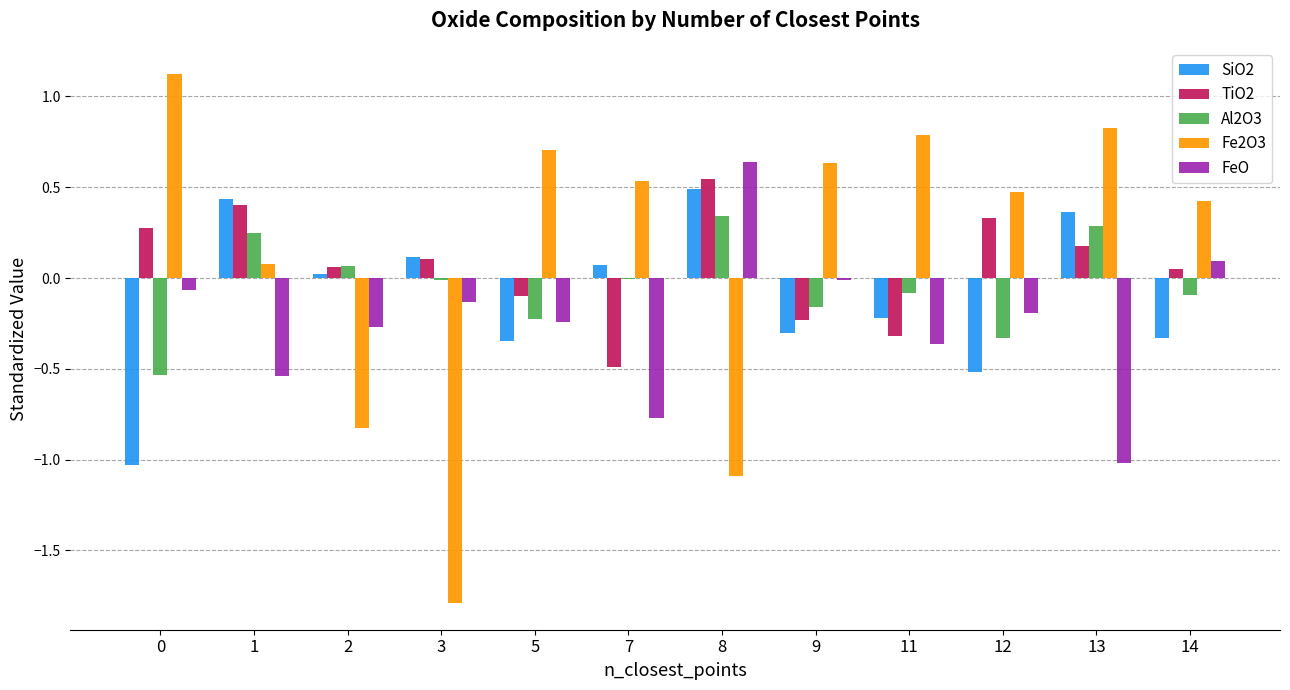

How many groups of bars are there?

12